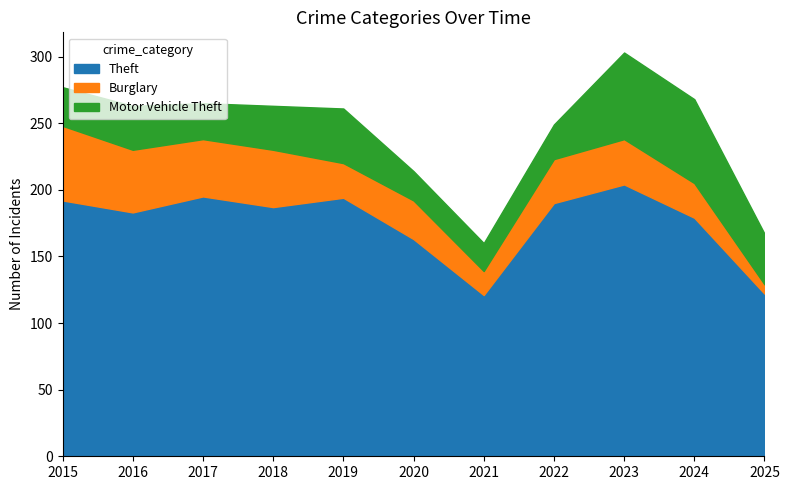

True or false: Motor Vehicle Theft and Burglary cross at least once.

True